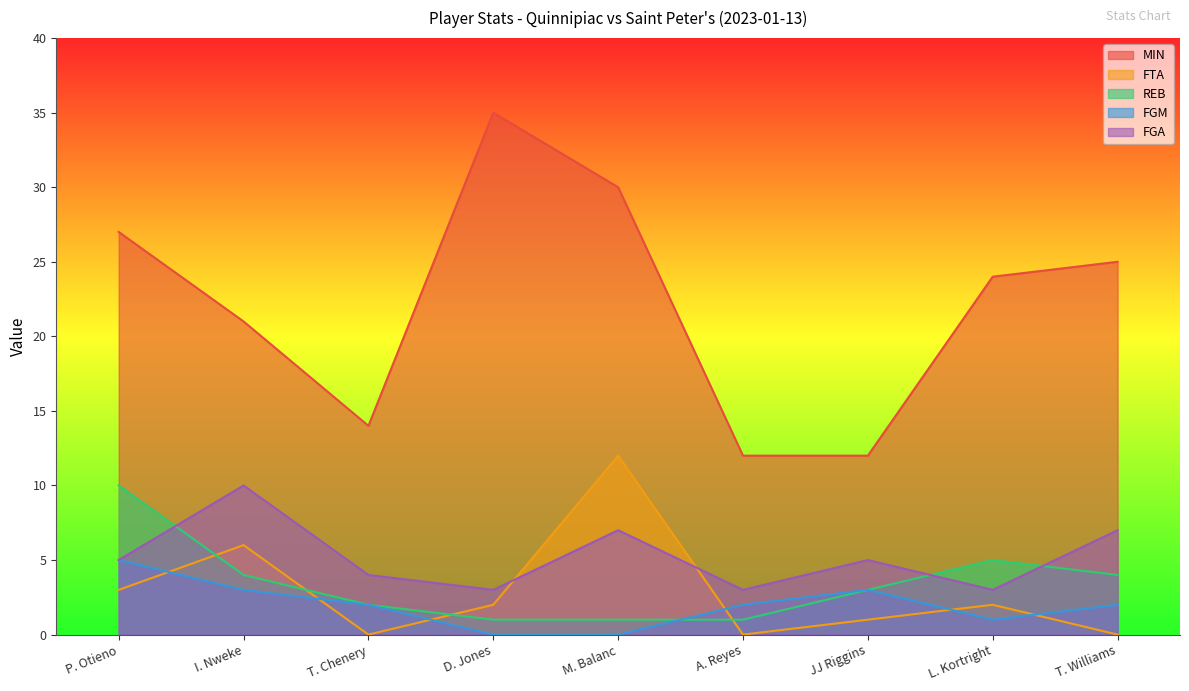

Which label corresponds to the smallest value in the chart?

T. Chenery